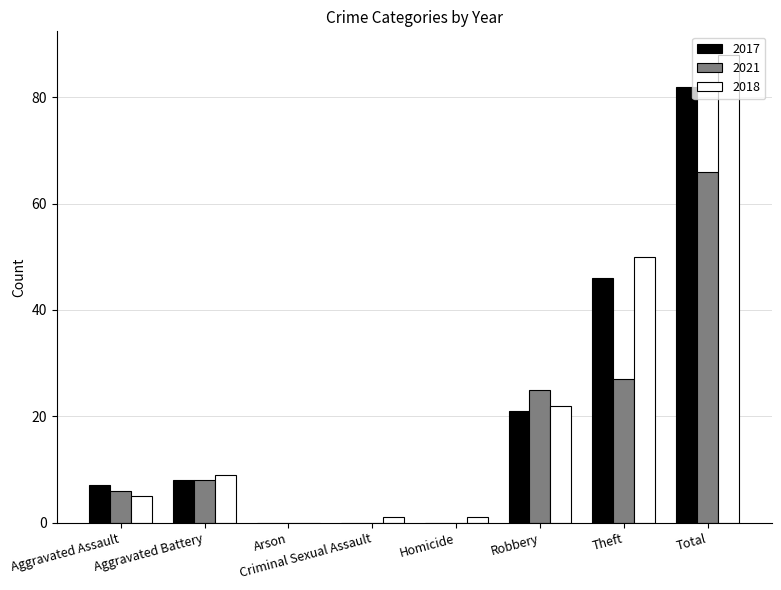

What are all the series names shown in the legend?

2017, 2021, 2018